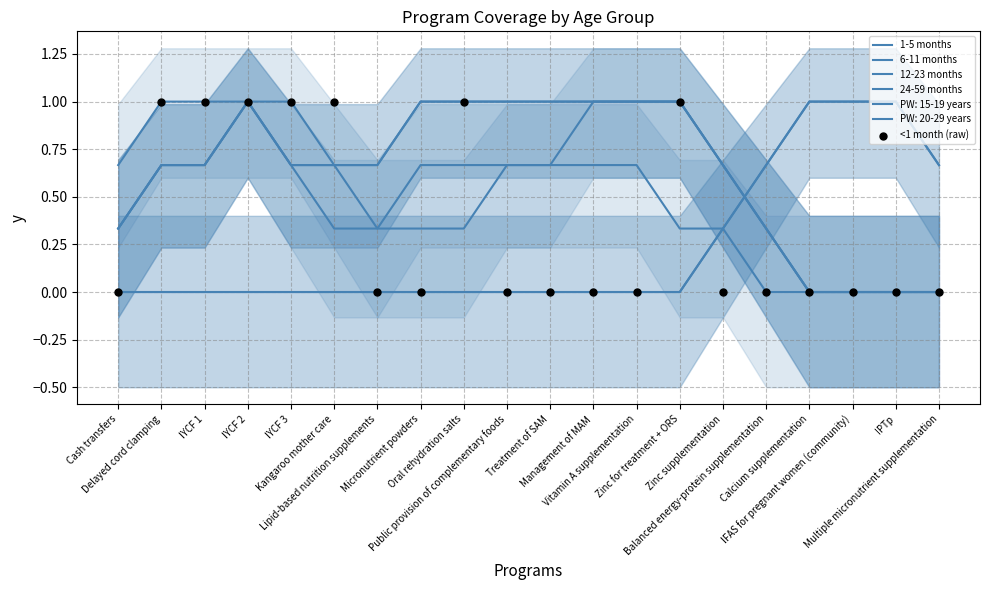

Which series has the widest spread of Y values?

1-5 months